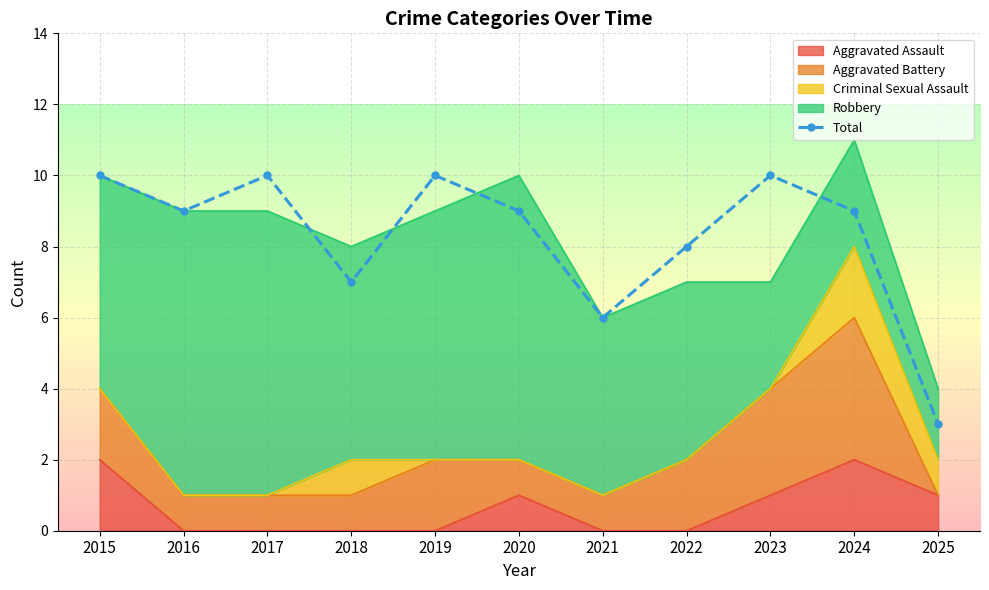

Where is the data nearest to the value 6?

2021